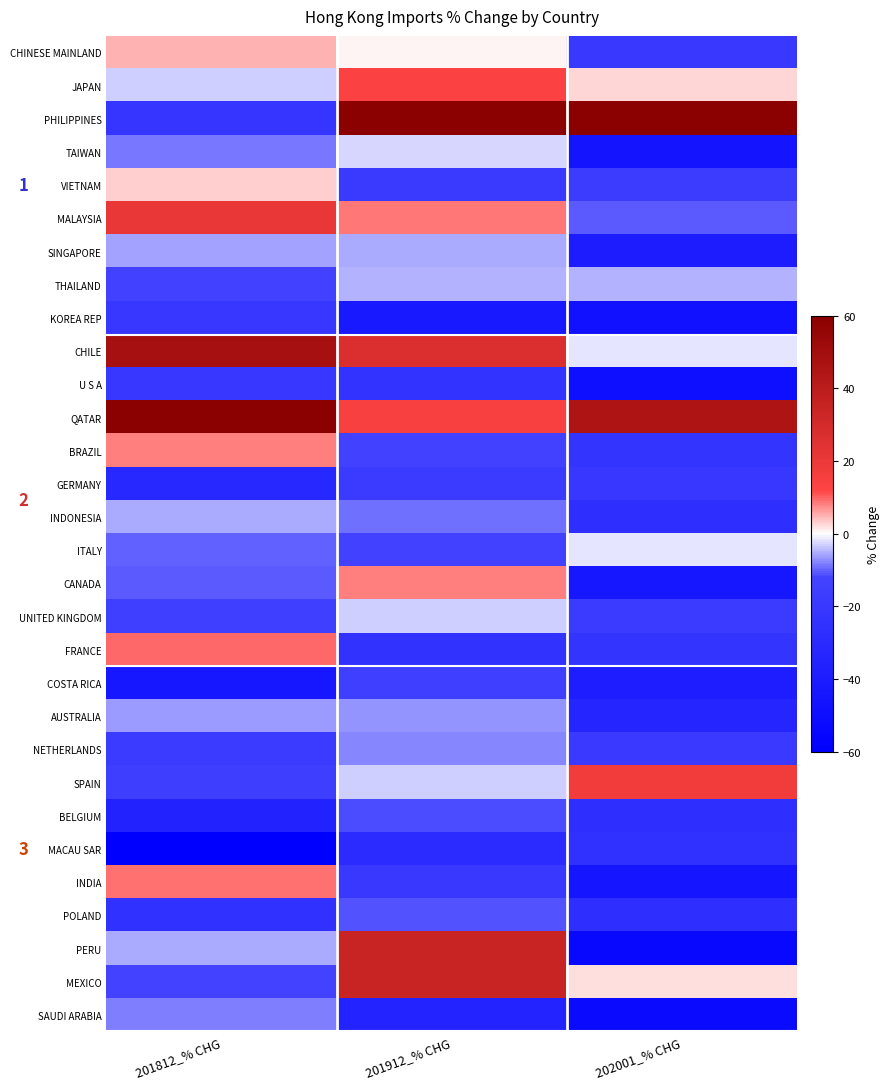

Reading right to left, transcribe all the data shown in this chart.

CHINESE MAINLAND: 202001_% CHG=-20.5	201912_% CHG=0.6	201812_% CHG=4.8
JAPAN: 202001_% CHG=2.4	201912_% CHG=13.6	201812_% CHG=-3.0
PHILIPPINES: 202001_% CHG=60.0	201912_% CHG=60.0	201812_% CHG=-22.5
TAIWAN: 202001_% CHG=-45.3	201912_% CHG=-2.4	201812_% CHG=-8.7
VIETNAM: 202001_% CHG=-17.2	201912_% CHG=-18.7	201812_% CHG=3.0
MALAYSIA: 202001_% CHG=-10.8	201912_% CHG=8.4	201812_% CHG=20.7
SINGAPORE: 202001_% CHG=-39.8	201912_% CHG=-5.5	201812_% CHG=-6.0
THAILAND: 202001_% CHG=-5.0	201912_% CHG=-5.0	201812_% CHG=-13.3
KOREA REP: 202001_% CHG=-47.7	201912_% CHG=-41.6	201812_% CHG=-20.8
CHILE: 202001_% CHG=-1.8	201912_% CHG=26.6	201812_% CHG=47.9
U S A: 202001_% CHG=-48.8	201912_% CHG=-23.4	201812_% CHG=-20.9
QATAR: 202001_% CHG=45.3	201912_% CHG=14.9	201812_% CHG=60.0
BRAZIL: 202001_% CHG=-22.9	201912_% CHG=-13.8	201812_% CHG=8.2
GERMANY: 202001_% CHG=-21.1	201912_% CHG=-17.7	201812_% CHG=-32.3
INDONESIA: 202001_% CHG=-26.7	201912_% CHG=-9.1	201812_% CHG=-5.4
ITALY: 202001_% CHG=-1.6	201912_% CHG=-13.8	201812_% CHG=-10.1
CANADA: 202001_% CHG=-43.6	201912_% CHG=8.3	201812_% CHG=-10.5
UNITED KINGDOM: 202001_% CHG=-18.2	201912_% CHG=-3.1	201812_% CHG=-15.0
FRANCE: 202001_% CHG=-22.7	201912_% CHG=-24.5	201812_% CHG=9.7
COSTA RICA: 202001_% CHG=-39.3	201912_% CHG=-15.0	201812_% CHG=-43.9
AUSTRALIA: 202001_% CHG=-32.8	201912_% CHG=-6.9	201812_% CHG=-6.2
NETHERLANDS: 202001_% CHG=-19.3	201912_% CHG=-7.7	201812_% CHG=-17.6
SPAIN: 202001_% CHG=16.9	201912_% CHG=-3.0	201812_% CHG=-15.6
BELGIUM: 202001_% CHG=-27.4	201912_% CHG=-11.3	201812_% CHG=-36.1
MACAU SAR: 202001_% CHG=-26.2	201912_% CHG=-29.4	201812_% CHG=-60.0
INDIA: 202001_% CHG=-44.8	201912_% CHG=-20.5	201812_% CHG=9.0
POLAND: 202001_% CHG=-27.3	201912_% CHG=-11.0	201812_% CHG=-26.1
PERU: 202001_% CHG=-53.9	201912_% CHG=33.8	201812_% CHG=-5.6
MEXICO: 202001_% CHG=2.3	201912_% CHG=33.9	201812_% CHG=-12.7
SAUDI ARABIA: 202001_% CHG=-52.5	201912_% CHG=-34.7	201812_% CHG=-8.1